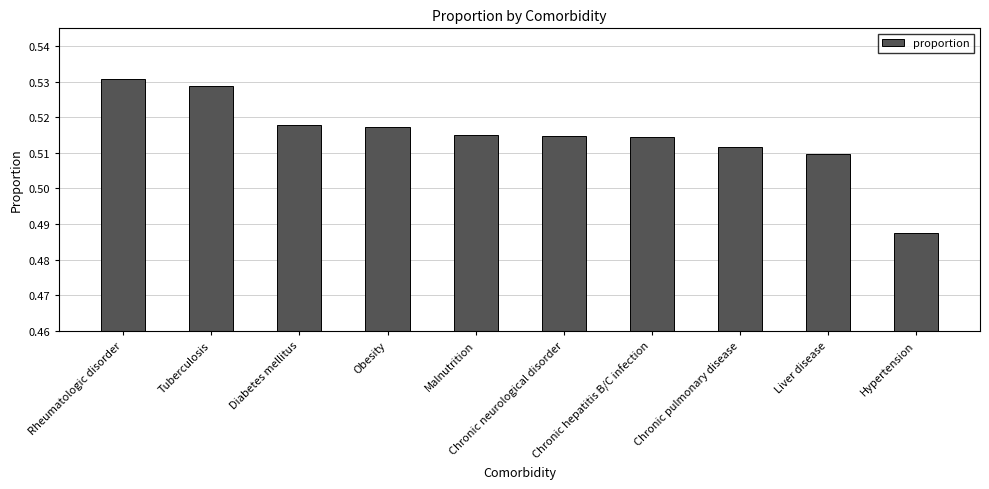

Which category has the lowest value across all series?

Hypertension